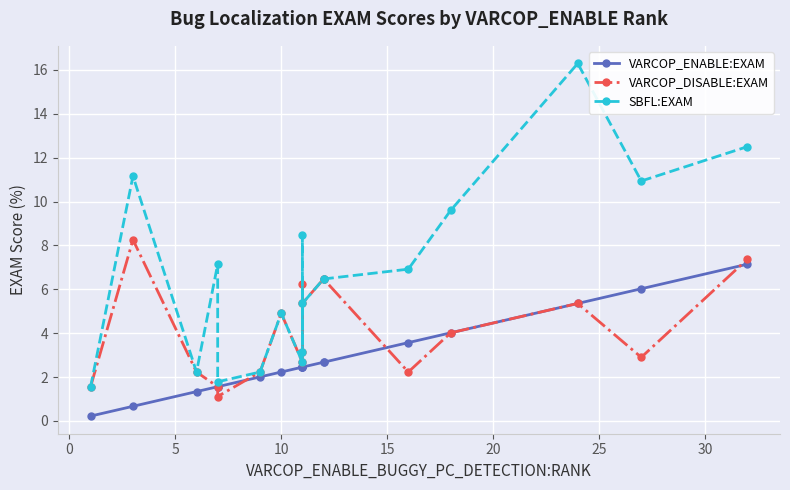

What are all the series names shown in the legend?

VARCOP_ENABLE:EXAM, VARCOP_DISABLE:EXAM, SBFL:EXAM